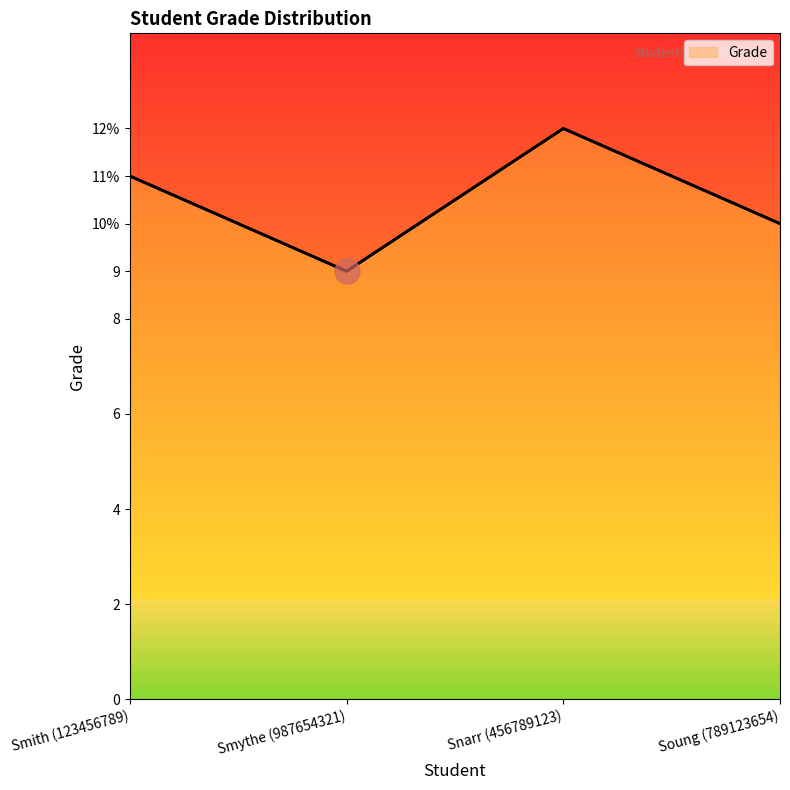

How many interior local peaks (higher than both neighbors) does the data have?

1